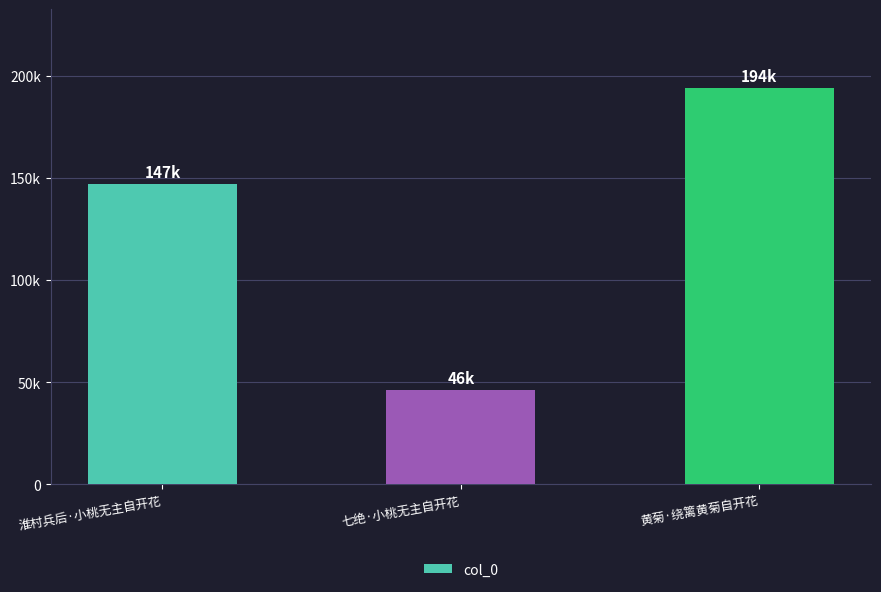

What position from the left is 淮村兵后·小桃无主自开花?

1